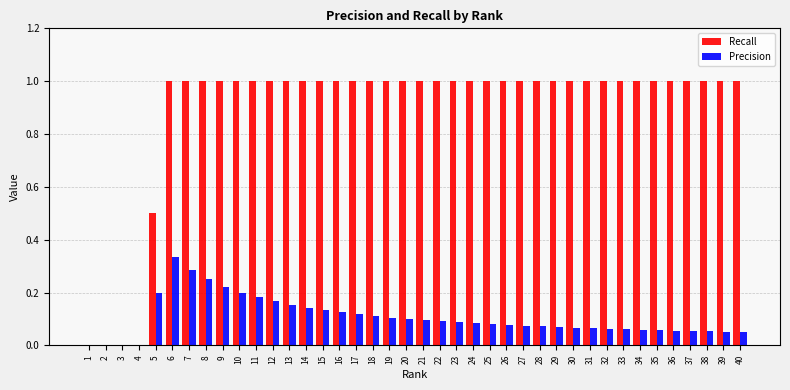

True or false: Precision has a value of 0.0 at 3.

True